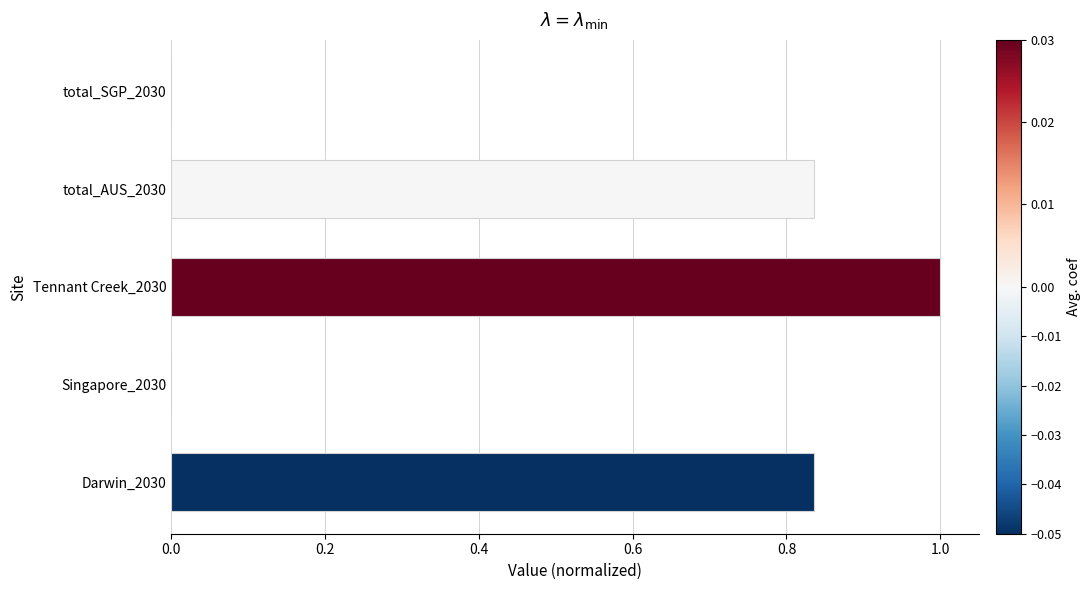

At which category does the chart reach its peak across all series?

Tennant Creek_2030